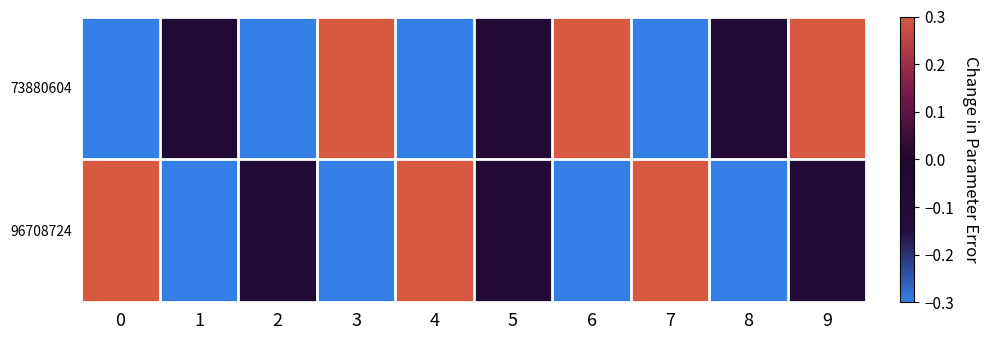

At 0, list the series in order from largest to smallest.

96708724, 73880604